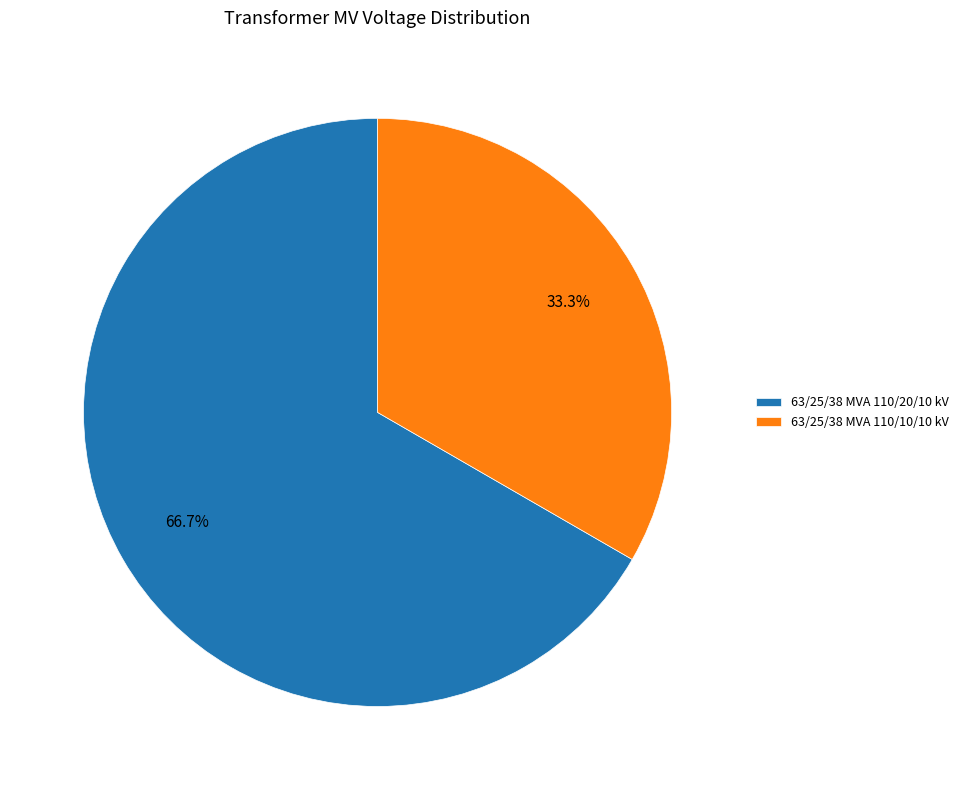

To the nearest percent, what is the combined percentage of 63/25/38 MVA 110/10/10 kV and 63/25/38 MVA 110/20/10 kV?

100%